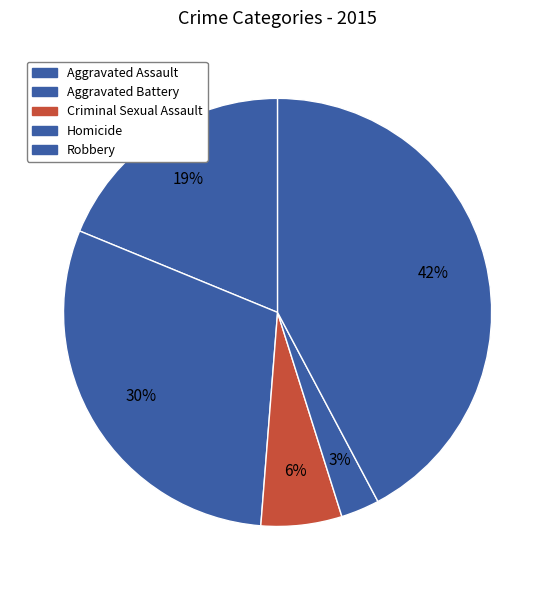

Does Criminal Sexual Assault represent more than half of the total?

No